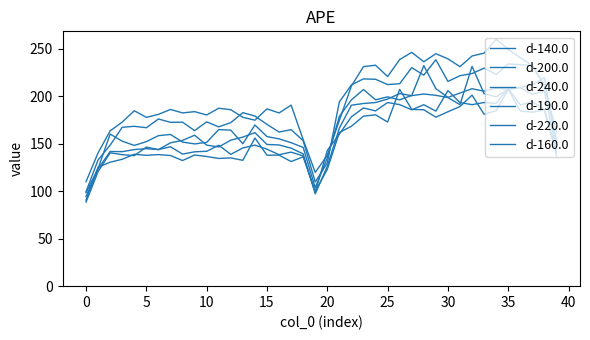

At how many categories does at least one series exceed 205?

17